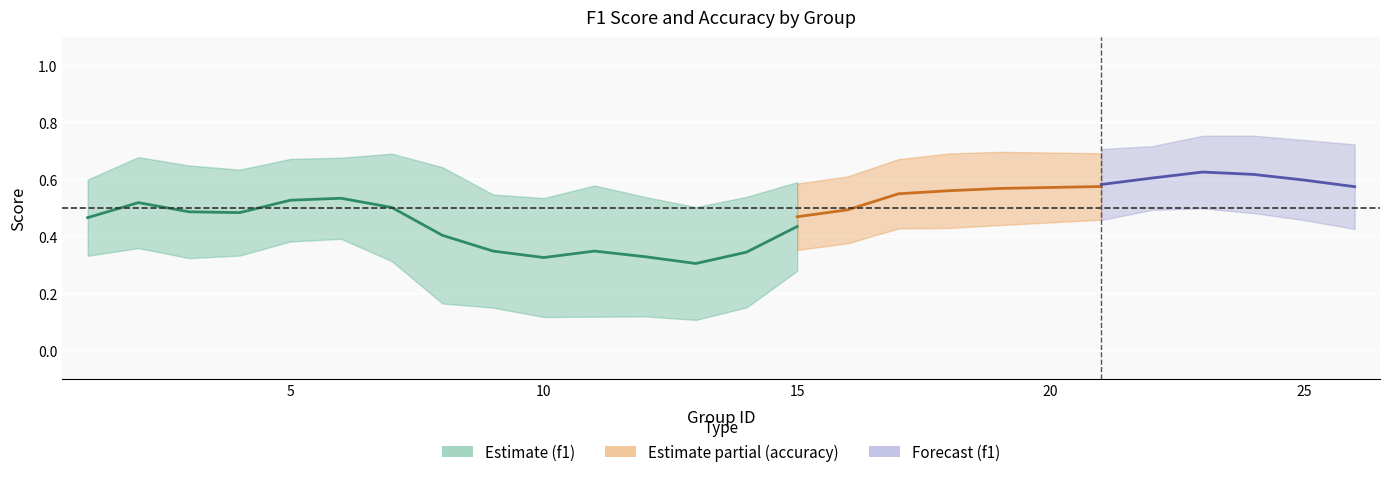

Which series changed the most between 10 and 21?

f1